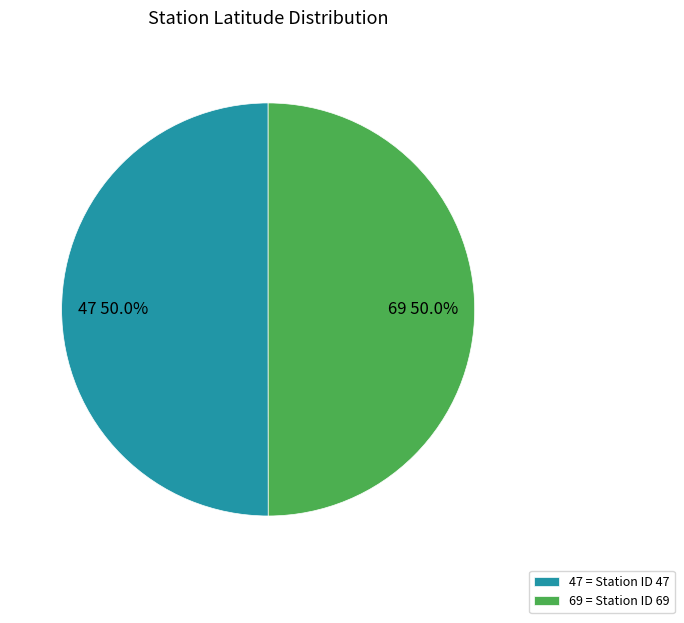

How much of the chart is everything except 69?

50.0%